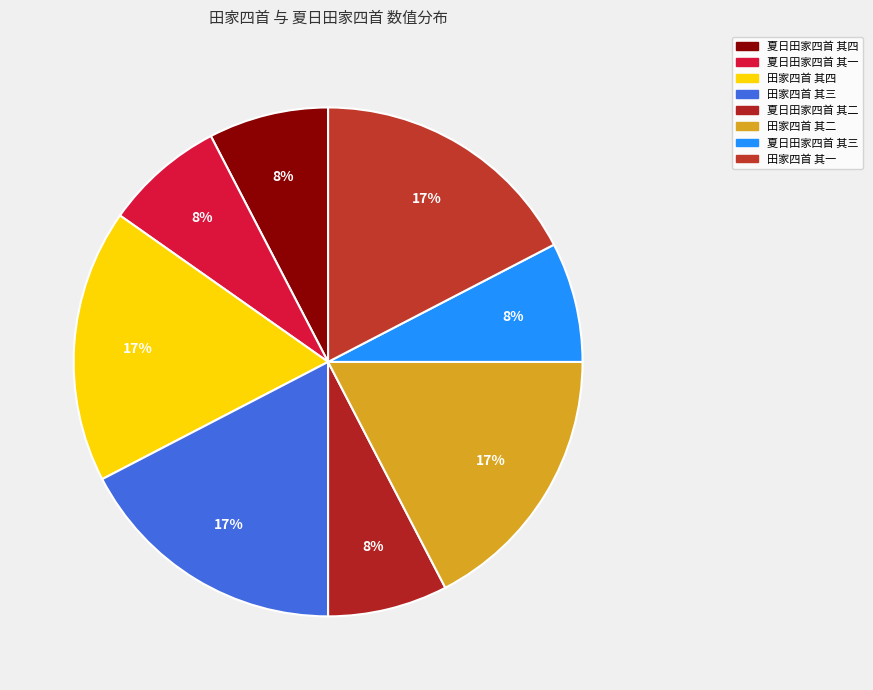

What is the largest slice in the pie chart?

田家四首 其四